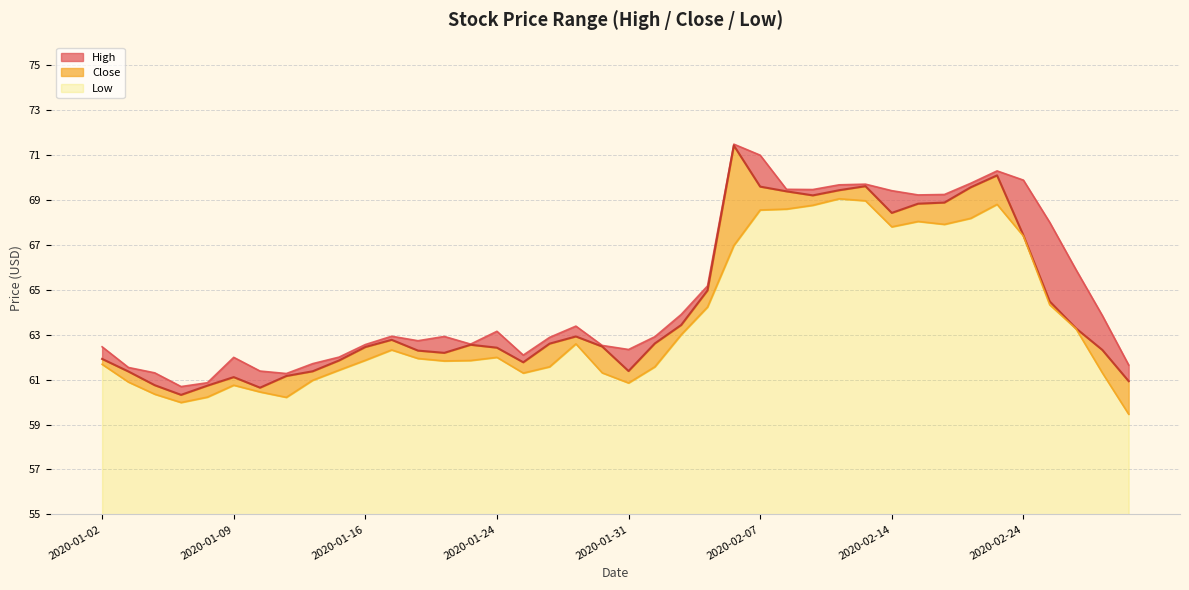

What is the difference between the second highest and minimum values in the Close series?

9.8